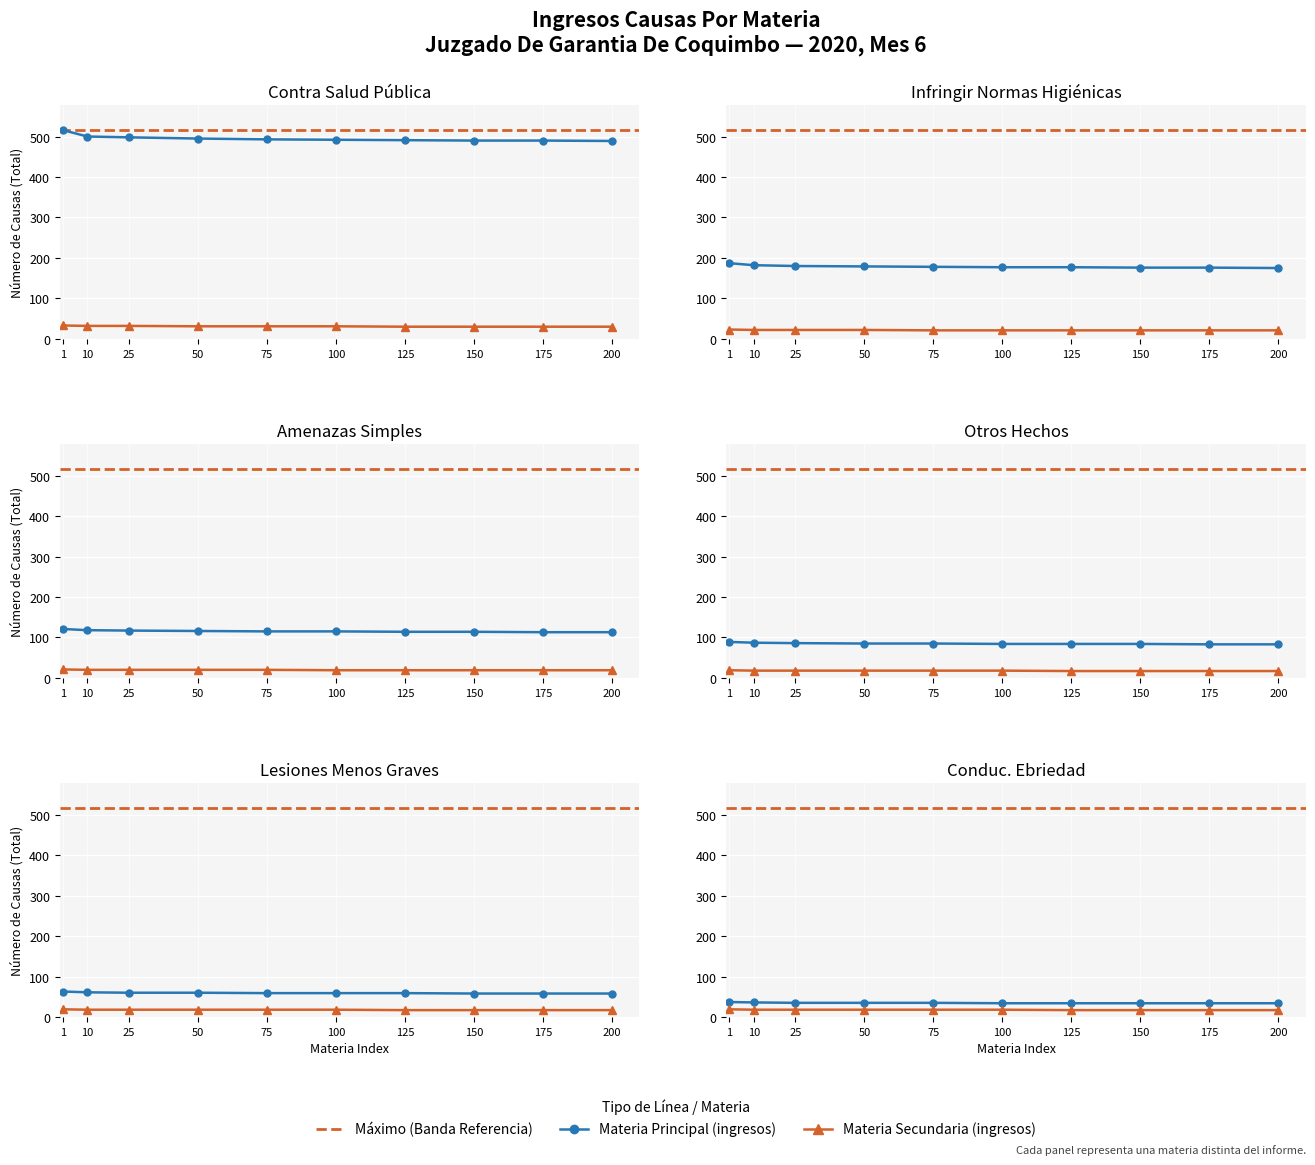

The value of Materia Principal (ingresos) at 50 is 35. True or false?

True